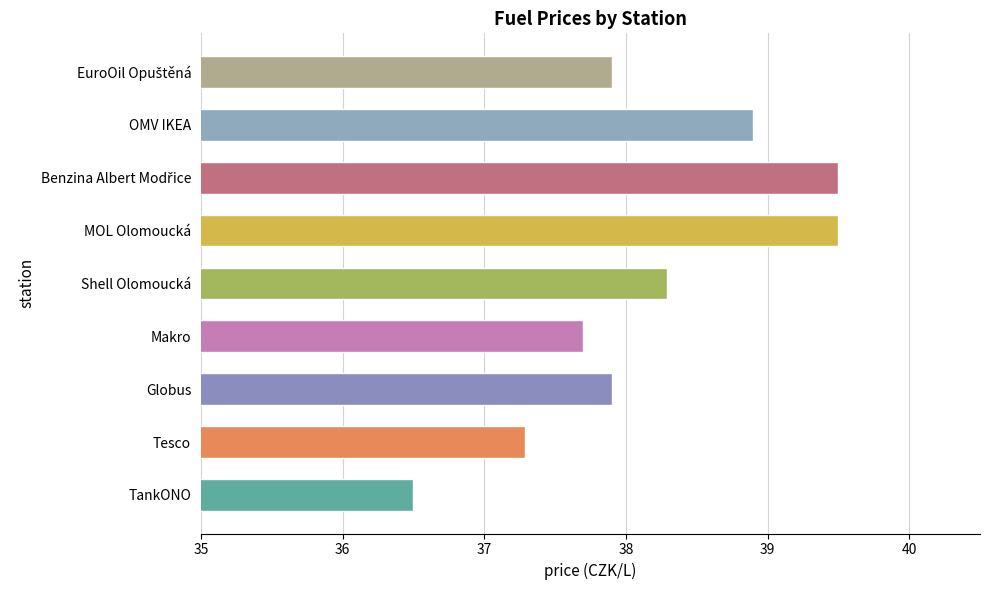

What is the approximate value at Shell Olomoucká?

38.3